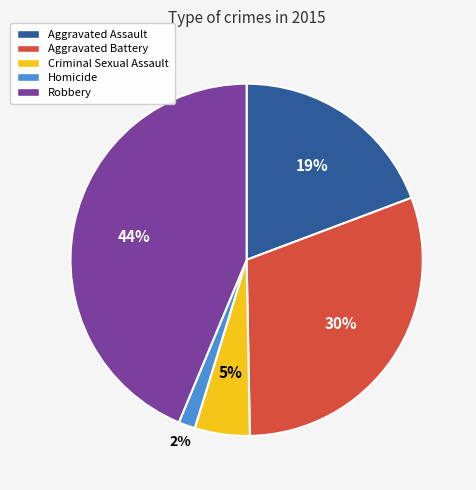

Combined, do Aggravated Battery and Robbery account for over 50%?

Yes